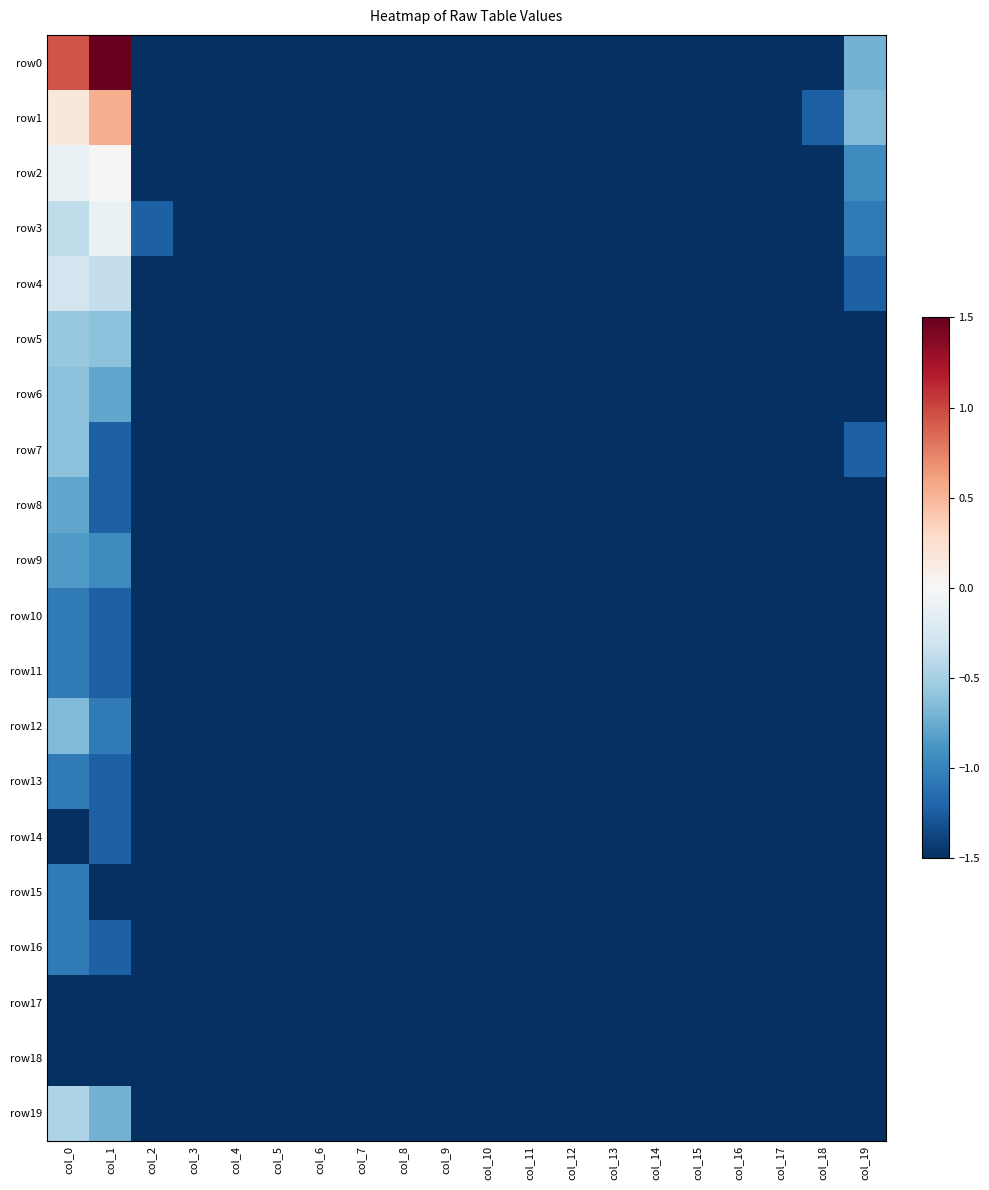

Reading left to right, what are all the values shown in this chart?

row0: col_0=0.9	col_1=1.5	col_2=-1.5	col_3=-1.5	col_4=-1.5	col_5=-1.5	col_6=-1.5	col_7=-1.5	col_8=-1.5	col_9=-1.5	col_10=-1.5	col_11=-1.5	col_12=-1.5	col_13=-1.5	col_14=-1.5	col_15=-1.5	col_16=-1.5	col_17=-1.5	col_18=-1.5	col_19=-0.7
row1: col_0=0.2	col_1=0.5	col_2=-1.5	col_3=-1.5	col_4=-1.5	col_5=-1.5	col_6=-1.5	col_7=-1.5	col_8=-1.5	col_9=-1.5	col_10=-1.5	col_11=-1.5	col_12=-1.5	col_13=-1.5	col_14=-1.5	col_15=-1.5	col_16=-1.5	col_17=-1.5	col_18=-1.2	col_19=-0.7
row2: col_0=-0.1	col_1=0.0	col_2=-1.5	col_3=-1.5	col_4=-1.5	col_5=-1.5	col_6=-1.5	col_7=-1.5	col_8=-1.5	col_9=-1.5	col_10=-1.5	col_11=-1.5	col_12=-1.5	col_13=-1.5	col_14=-1.5	col_15=-1.5	col_16=-1.5	col_17=-1.5	col_18=-1.5	col_19=-0.9
row3: col_0=-0.4	col_1=-0.1	col_2=-1.2	col_3=-1.5	col_4=-1.5	col_5=-1.5	col_6=-1.5	col_7=-1.5	col_8=-1.5	col_9=-1.5	col_10=-1.5	col_11=-1.5	col_12=-1.5	col_13=-1.5	col_14=-1.5	col_15=-1.5	col_16=-1.5	col_17=-1.5	col_18=-1.5	col_19=-1.1
row4: col_0=-0.3	col_1=-0.4	col_2=-1.5	col_3=-1.5	col_4=-1.5	col_5=-1.5	col_6=-1.5	col_7=-1.5	col_8=-1.5	col_9=-1.5	col_10=-1.5	col_11=-1.5	col_12=-1.5	col_13=-1.5	col_14=-1.5	col_15=-1.5	col_16=-1.5	col_17=-1.5	col_18=-1.5	col_19=-1.2
row5: col_0=-0.6	col_1=-0.6	col_2=-1.5	col_3=-1.5	col_4=-1.5	col_5=-1.5	col_6=-1.5	col_7=-1.5	col_8=-1.5	col_9=-1.5	col_10=-1.5	col_11=-1.5	col_12=-1.5	col_13=-1.5	col_14=-1.5	col_15=-1.5	col_16=-1.5	col_17=-1.5	col_18=-1.5	col_19=-1.5
row6: col_0=-0.6	col_1=-0.8	col_2=-1.5	col_3=-1.5	col_4=-1.5	col_5=-1.5	col_6=-1.5	col_7=-1.5	col_8=-1.5	col_9=-1.5	col_10=-1.5	col_11=-1.5	col_12=-1.5	col_13=-1.5	col_14=-1.5	col_15=-1.5	col_16=-1.5	col_17=-1.5	col_18=-1.5	col_19=-1.5
row7: col_0=-0.6	col_1=-1.2	col_2=-1.5	col_3=-1.5	col_4=-1.5	col_5=-1.5	col_6=-1.5	col_7=-1.5	col_8=-1.5	col_9=-1.5	col_10=-1.5	col_11=-1.5	col_12=-1.5	col_13=-1.5	col_14=-1.5	col_15=-1.5	col_16=-1.5	col_17=-1.5	col_18=-1.5	col_19=-1.2
row8: col_0=-0.8	col_1=-1.2	col_2=-1.5	col_3=-1.5	col_4=-1.5	col_5=-1.5	col_6=-1.5	col_7=-1.5	col_8=-1.5	col_9=-1.5	col_10=-1.5	col_11=-1.5	col_12=-1.5	col_13=-1.5	col_14=-1.5	col_15=-1.5	col_16=-1.5	col_17=-1.5	col_18=-1.5	col_19=-1.5
row9: col_0=-0.8	col_1=-0.9	col_2=-1.5	col_3=-1.5	col_4=-1.5	col_5=-1.5	col_6=-1.5	col_7=-1.5	col_8=-1.5	col_9=-1.5	col_10=-1.5	col_11=-1.5	col_12=-1.5	col_13=-1.5	col_14=-1.5	col_15=-1.5	col_16=-1.5	col_17=-1.5	col_18=-1.5	col_19=-1.5
row10: col_0=-1.1	col_1=-1.2	col_2=-1.5	col_3=-1.5	col_4=-1.5	col_5=-1.5	col_6=-1.5	col_7=-1.5	col_8=-1.5	col_9=-1.5	col_10=-1.5	col_11=-1.5	col_12=-1.5	col_13=-1.5	col_14=-1.5	col_15=-1.5	col_16=-1.5	col_17=-1.5	col_18=-1.5	col_19=-1.5
row11: col_0=-1.1	col_1=-1.2	col_2=-1.5	col_3=-1.5	col_4=-1.5	col_5=-1.5	col_6=-1.5	col_7=-1.5	col_8=-1.5	col_9=-1.5	col_10=-1.5	col_11=-1.5	col_12=-1.5	col_13=-1.5	col_14=-1.5	col_15=-1.5	col_16=-1.5	col_17=-1.5	col_18=-1.5	col_19=-1.5
row12: col_0=-0.7	col_1=-1.1	col_2=-1.5	col_3=-1.5	col_4=-1.5	col_5=-1.5	col_6=-1.5	col_7=-1.5	col_8=-1.5	col_9=-1.5	col_10=-1.5	col_11=-1.5	col_12=-1.5	col_13=-1.5	col_14=-1.5	col_15=-1.5	col_16=-1.5	col_17=-1.5	col_18=-1.5	col_19=-1.5
row13: col_0=-1.1	col_1=-1.2	col_2=-1.5	col_3=-1.5	col_4=-1.5	col_5=-1.5	col_6=-1.5	col_7=-1.5	col_8=-1.5	col_9=-1.5	col_10=-1.5	col_11=-1.5	col_12=-1.5	col_13=-1.5	col_14=-1.5	col_15=-1.5	col_16=-1.5	col_17=-1.5	col_18=-1.5	col_19=-1.5
row14: col_0=-1.5	col_1=-1.2	col_2=-1.5	col_3=-1.5	col_4=-1.5	col_5=-1.5	col_6=-1.5	col_7=-1.5	col_8=-1.5	col_9=-1.5	col_10=-1.5	col_11=-1.5	col_12=-1.5	col_13=-1.5	col_14=-1.5	col_15=-1.5	col_16=-1.5	col_17=-1.5	col_18=-1.5	col_19=-1.5
row15: col_0=-1.1	col_1=-1.5	col_2=-1.5	col_3=-1.5	col_4=-1.5	col_5=-1.5	col_6=-1.5	col_7=-1.5	col_8=-1.5	col_9=-1.5	col_10=-1.5	col_11=-1.5	col_12=-1.5	col_13=-1.5	col_14=-1.5	col_15=-1.5	col_16=-1.5	col_17=-1.5	col_18=-1.5	col_19=-1.5
row16: col_0=-1.1	col_1=-1.2	col_2=-1.5	col_3=-1.5	col_4=-1.5	col_5=-1.5	col_6=-1.5	col_7=-1.5	col_8=-1.5	col_9=-1.5	col_10=-1.5	col_11=-1.5	col_12=-1.5	col_13=-1.5	col_14=-1.5	col_15=-1.5	col_16=-1.5	col_17=-1.5	col_18=-1.5	col_19=-1.5
row17: col_0=-1.5	col_1=-1.5	col_2=-1.5	col_3=-1.5	col_4=-1.5	col_5=-1.5	col_6=-1.5	col_7=-1.5	col_8=-1.5	col_9=-1.5	col_10=-1.5	col_11=-1.5	col_12=-1.5	col_13=-1.5	col_14=-1.5	col_15=-1.5	col_16=-1.5	col_17=-1.5	col_18=-1.5	col_19=-1.5
row18: col_0=-1.5	col_1=-1.5	col_2=-1.5	col_3=-1.5	col_4=-1.5	col_5=-1.5	col_6=-1.5	col_7=-1.5	col_8=-1.5	col_9=-1.5	col_10=-1.5	col_11=-1.5	col_12=-1.5	col_13=-1.5	col_14=-1.5	col_15=-1.5	col_16=-1.5	col_17=-1.5	col_18=-1.5	col_19=-1.5
row19: col_0=-0.5	col_1=-0.7	col_2=-1.5	col_3=-1.5	col_4=-1.5	col_5=-1.5	col_6=-1.5	col_7=-1.5	col_8=-1.5	col_9=-1.5	col_10=-1.5	col_11=-1.5	col_12=-1.5	col_13=-1.5	col_14=-1.5	col_15=-1.5	col_16=-1.5	col_17=-1.5	col_18=-1.5	col_19=-1.5